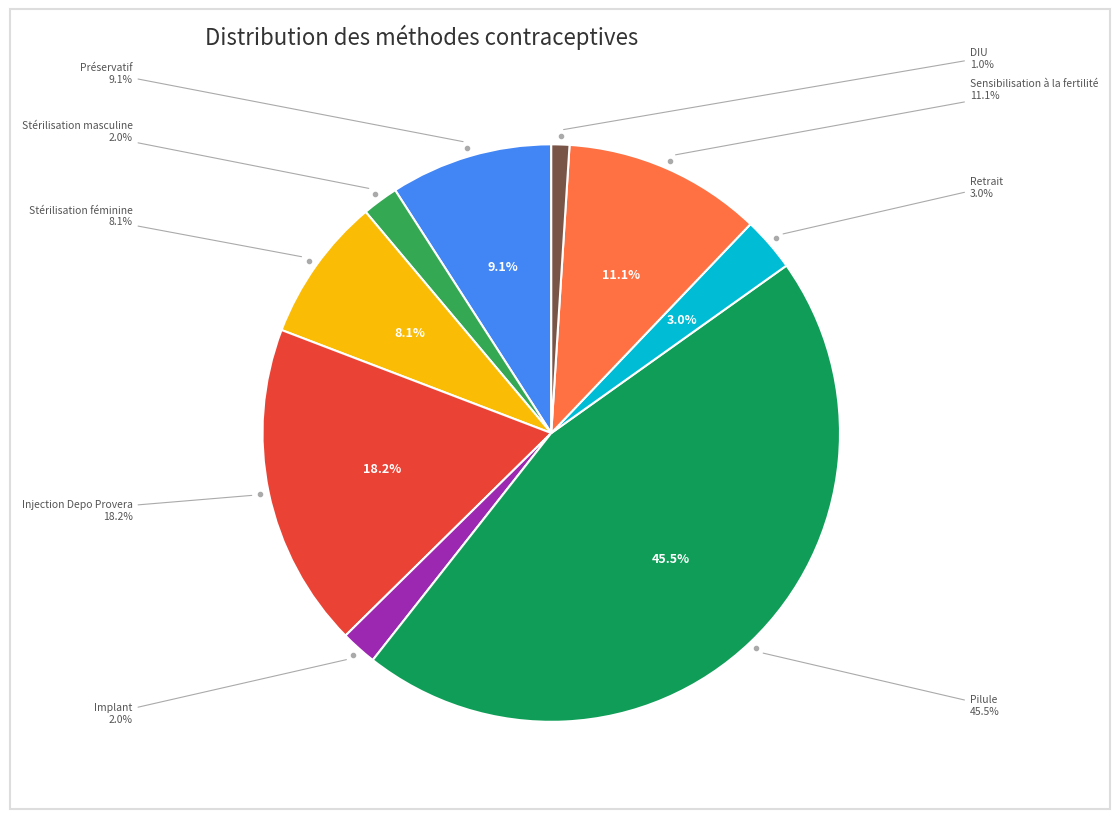

Is it true that Pilule is 45% of the pie?

True